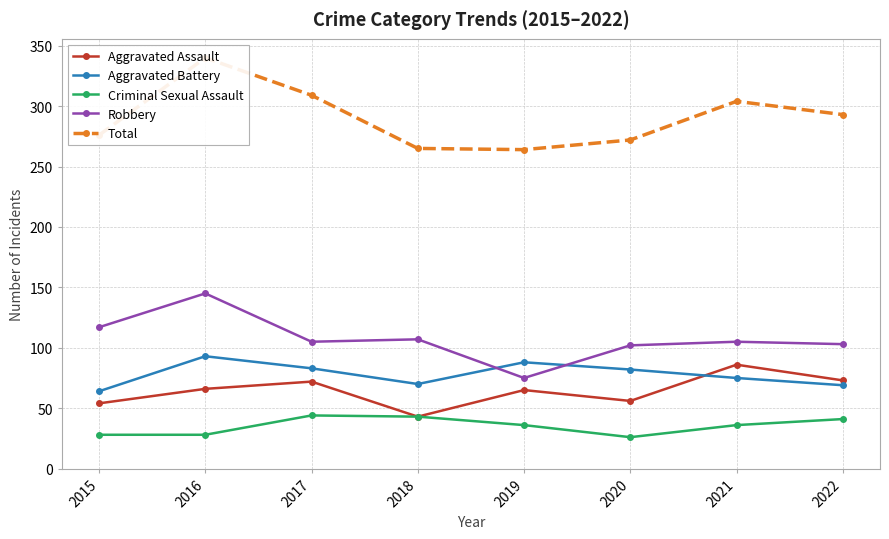

Reading right to left, what are all the values shown in this chart?

Aggravated Assault: 73	86	56	65	43	72	66	54
Aggravated Battery: 69	75	82	88	70	83	93	64
Criminal Sexual Assault: 41	36	26	36	43	44	28	28
Robbery: 103	105	102	75	107	105	145	117
Total: 293	304	272	264	265	309	340	276